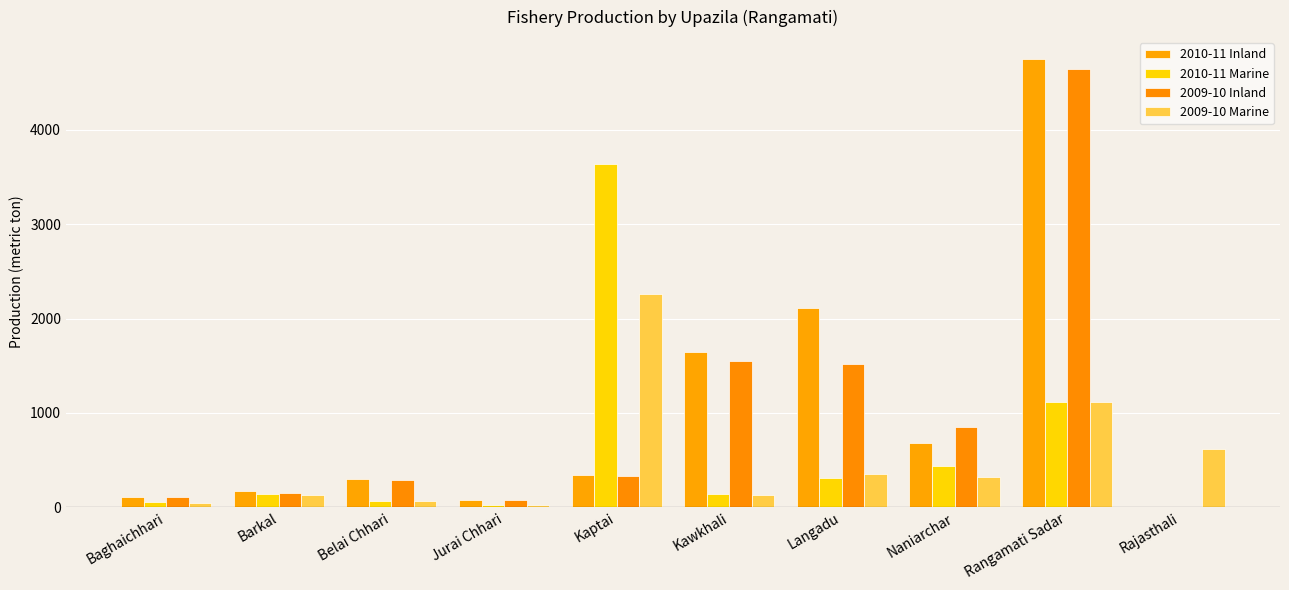

What is the sum of all 2009-10 Inland values?

9518